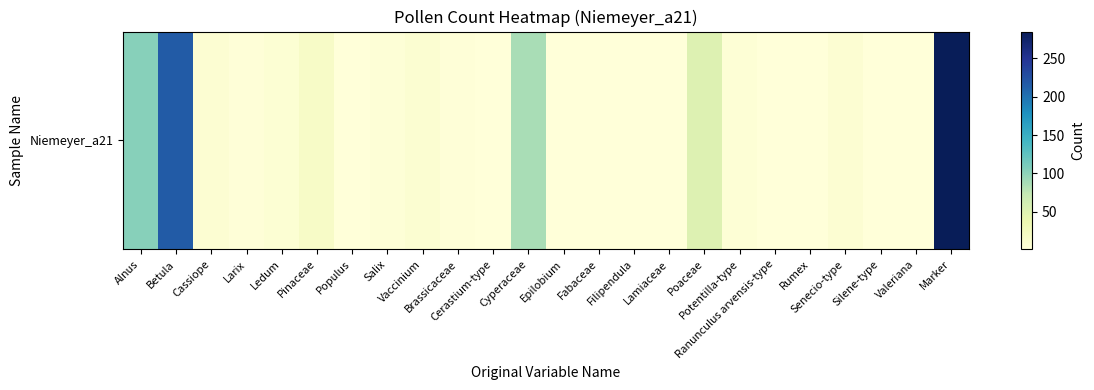

Count the number of values greater than 4.

11